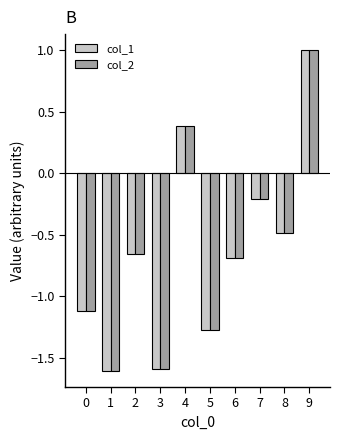

At which category is the sum across all series the highest?

9